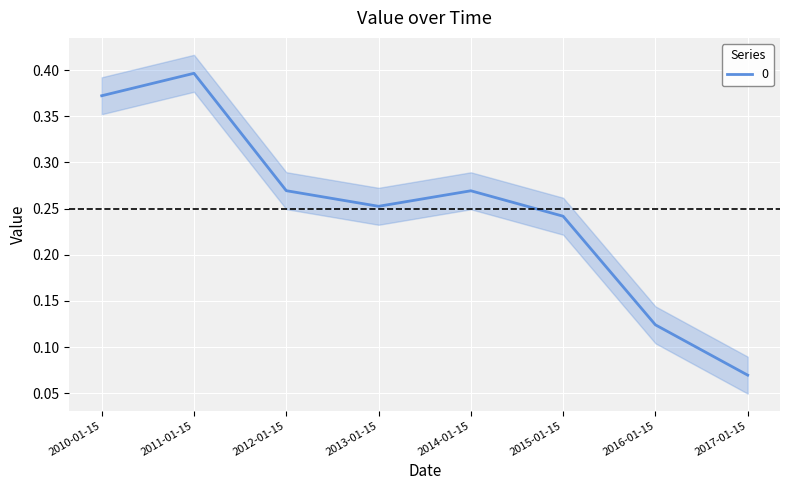

Reading right to left, what are all the values shown in this chart?

2017-01-15=0.1	2016-01-15=0.1	2015-01-15=0.2	2014-01-15=0.3	2013-01-15=0.3	2012-01-15=0.3	2011-01-15=0.4	2010-01-15=0.4